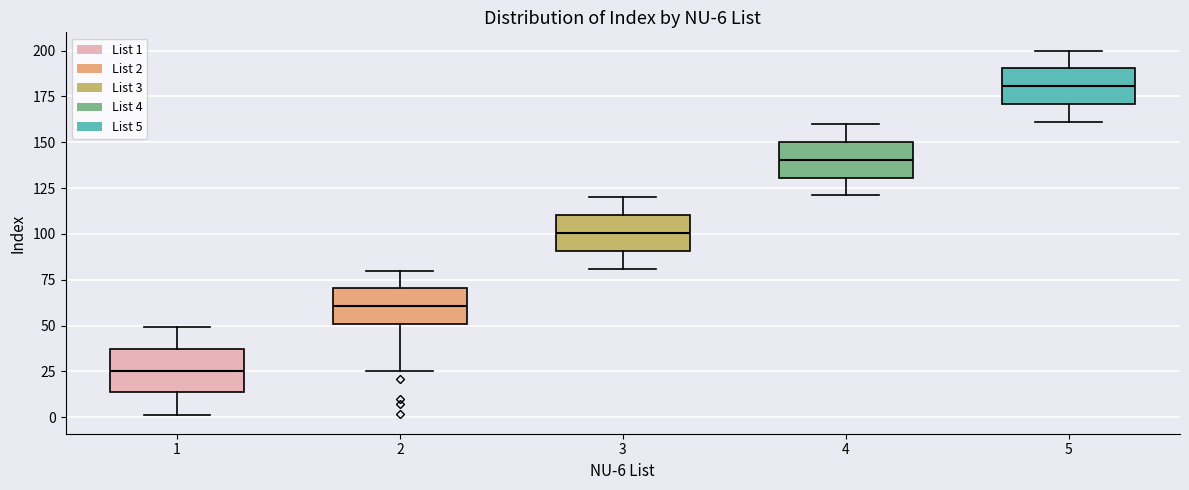

Which box's median line is the lowest?

1